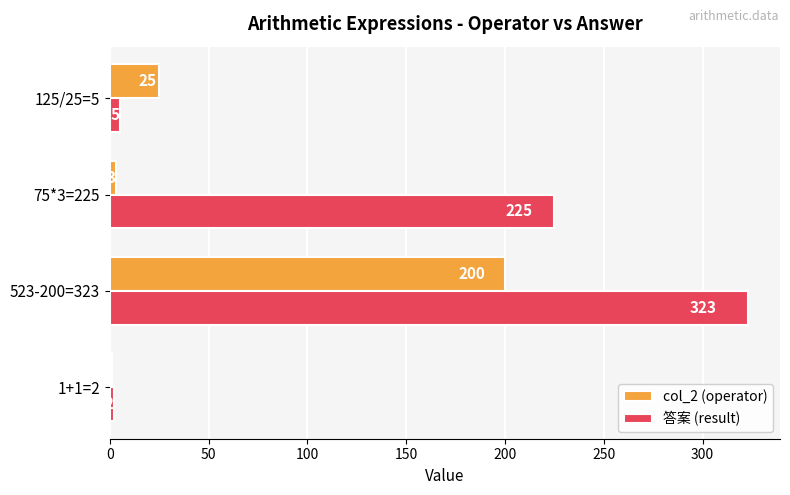

True or false: col_2 (operator) has a value of 1 at 1+1=2.

True